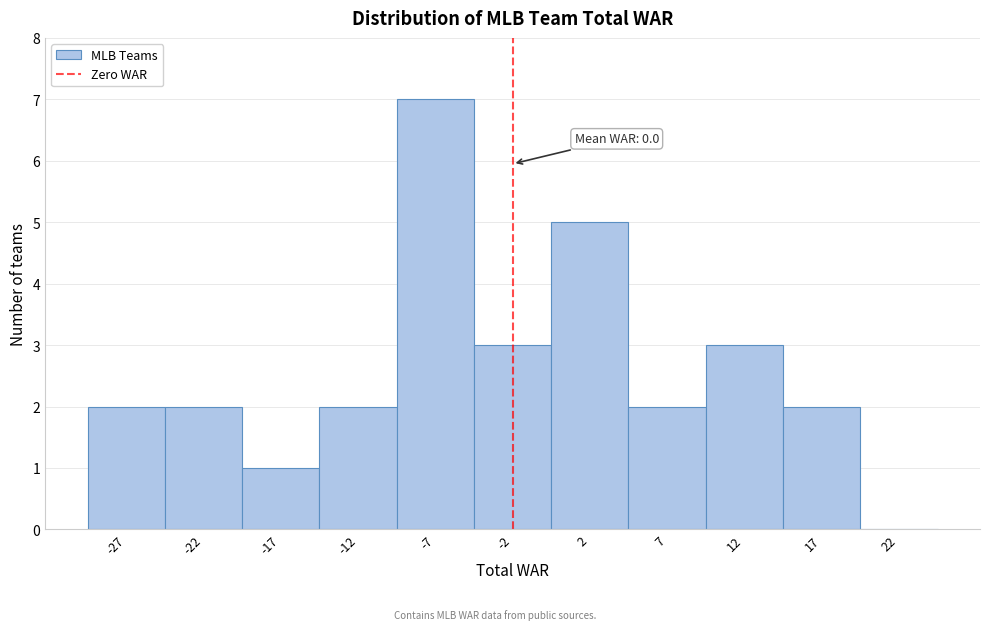

Reading right to left, list all the values displayed in this chart.

22=0	17=2	12=3	7=2	2=5	-2=3	-7=7	-12=2	-17=1	-22=2	-27=2